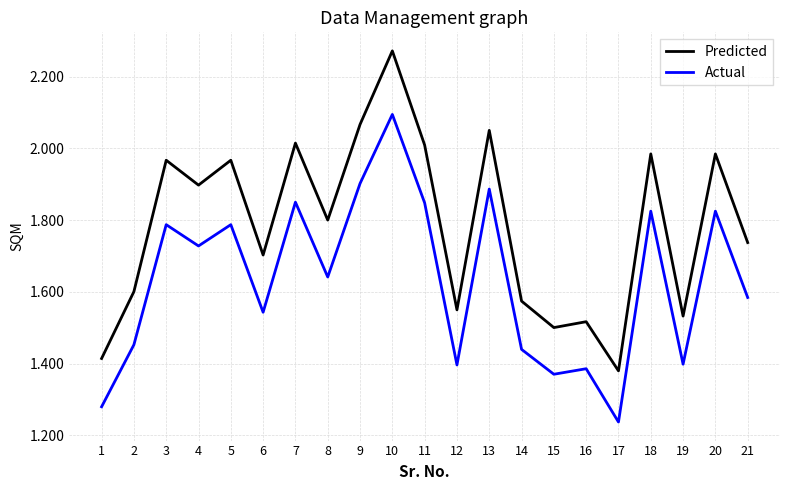

Is this an area chart (filled region under the line)?

No